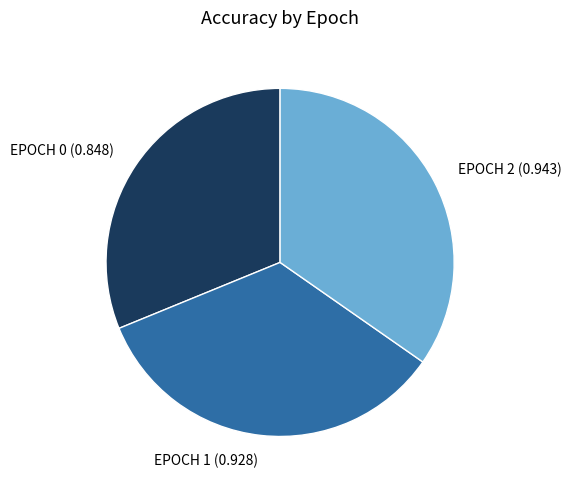

Is it true that EPOCH 2 (0.943) is 28% of the pie?

False